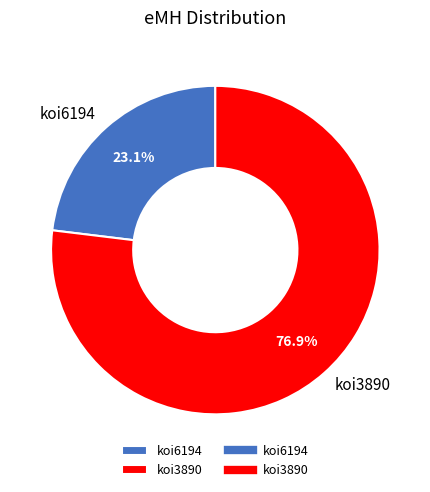

What is the smallest slice in the pie chart?

koi6194